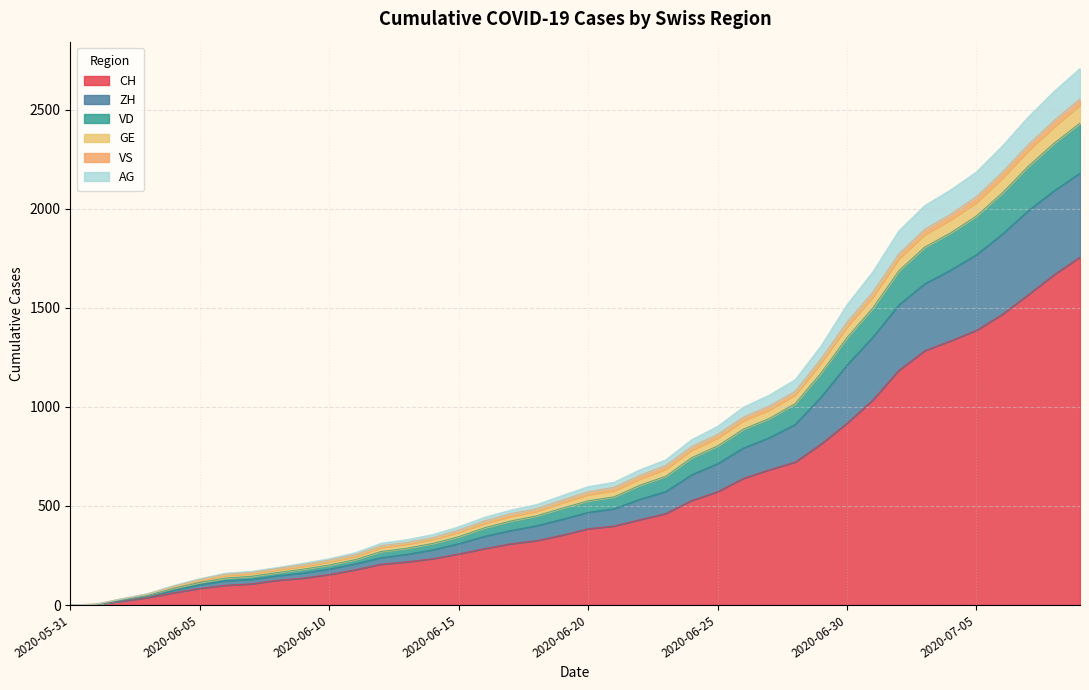

What is the highest value of the CH series?

1757